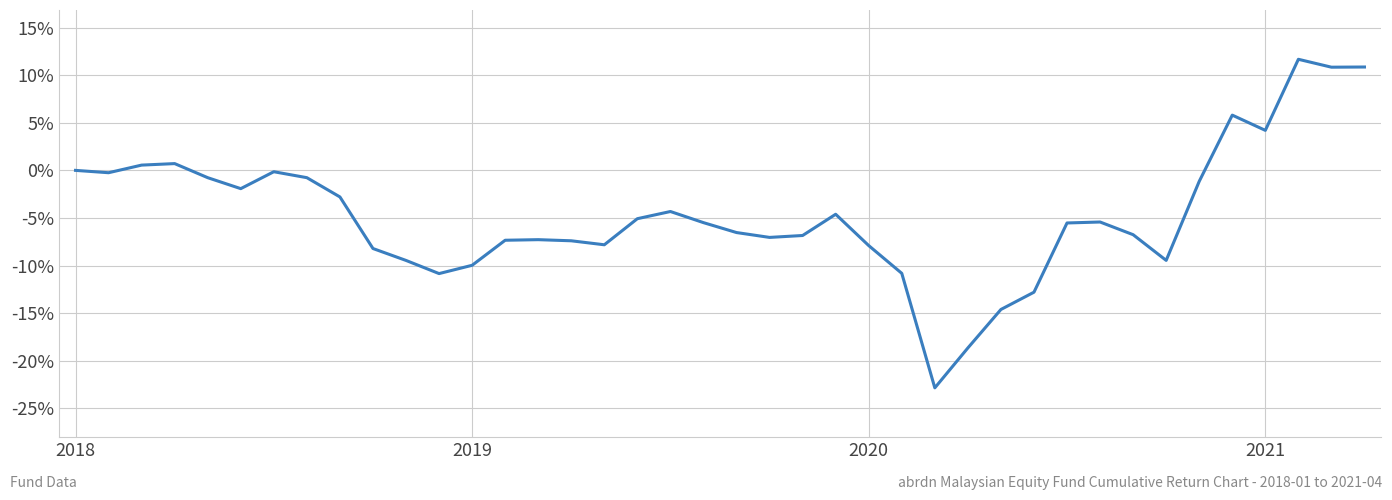

Reading left to right, transcribe all the data shown in this chart.

0.0	-0.0	0.0	0.0	-0.0	-0.0	-0.0	-0.0	-0.0	-0.1	-0.1	-0.1	-0.1	-0.1	-0.1	-0.1	-0.1	-0.1	-0.0	-0.1	-0.1	-0.1	-0.1	-0.0	-0.1	-0.1	-0.2	-0.2	-0.1	-0.1	-0.1	-0.1	-0.1	-0.1	-0.0	0.1	0.0	0.1	0.1	0.1